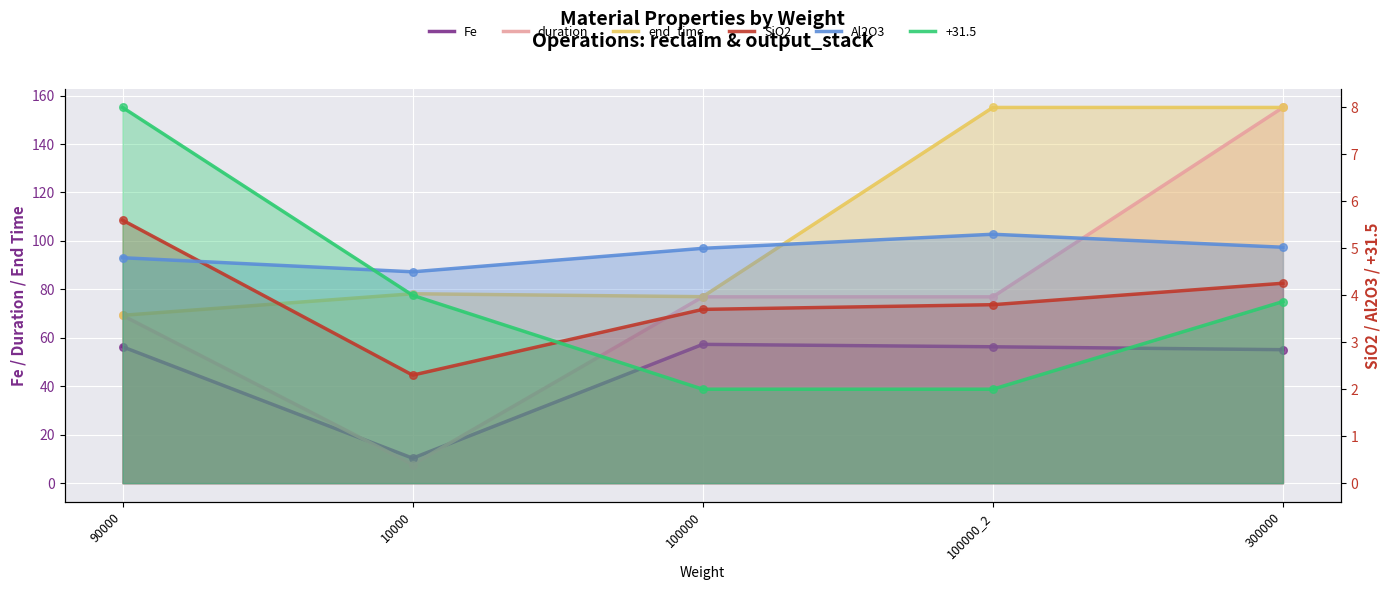

Which series reaches the minimum Y coordinate?

SiO2